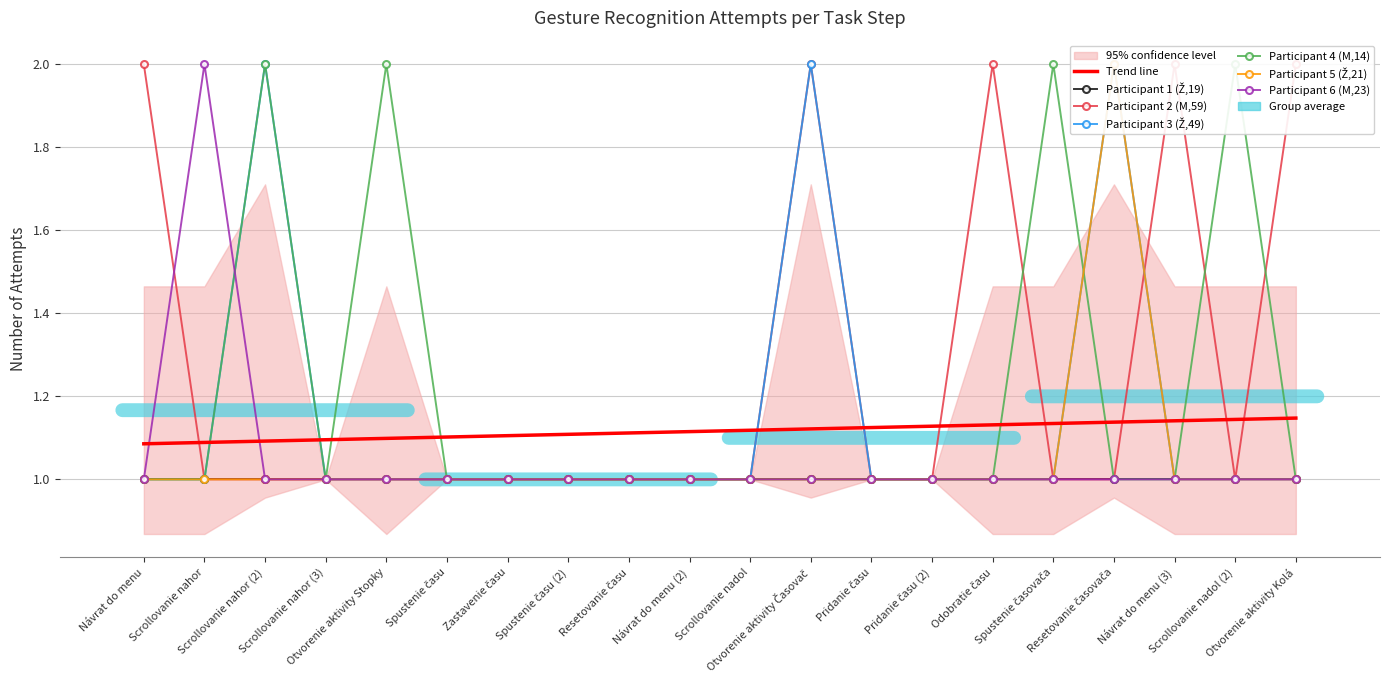

At which category is the sum across all series the highest?

Scrollovanie nahor (2)